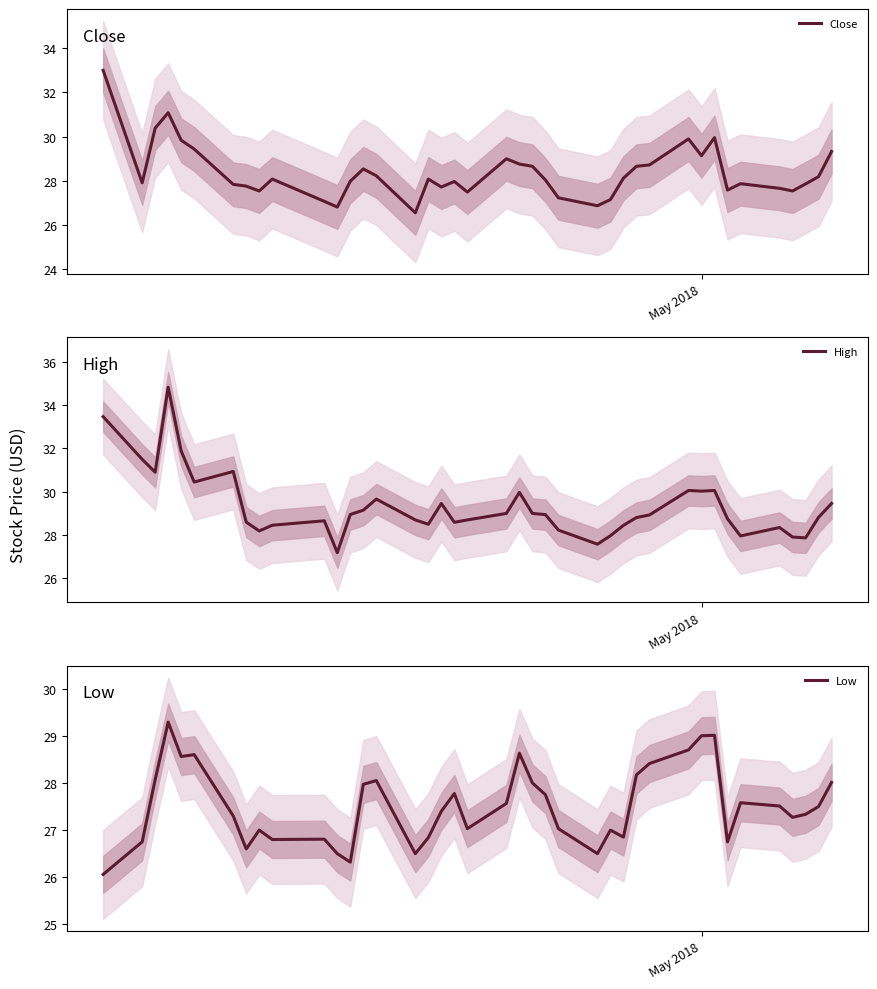

How many lines are shown in the chart?

3